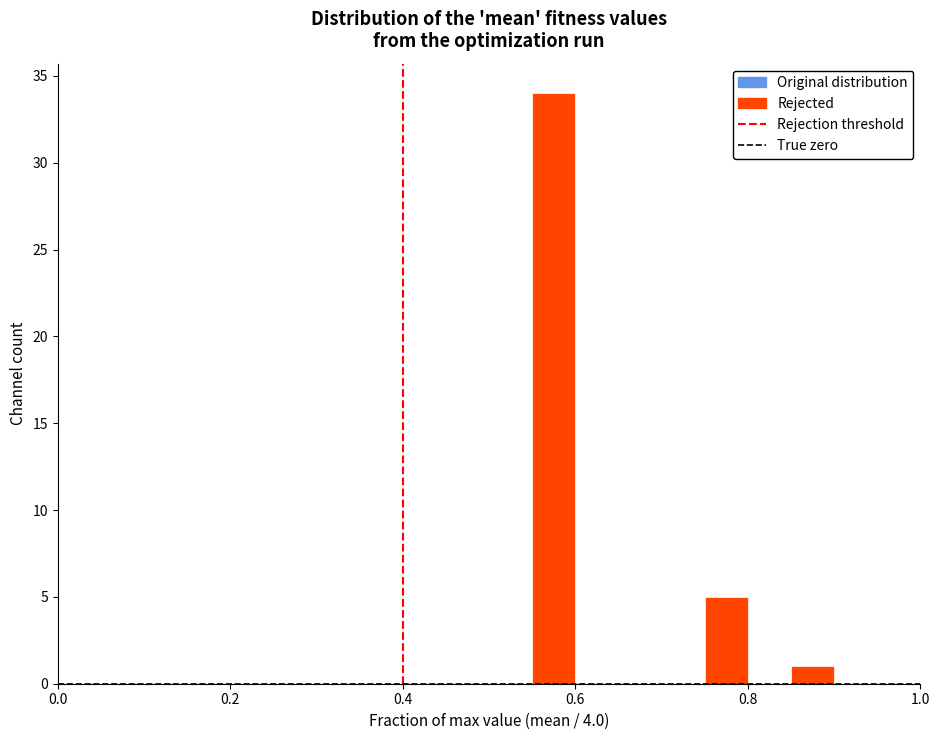

Around what value on the x-axis is the tallest bar? Give the approximate position of its centre, as read against the axis.

0.58